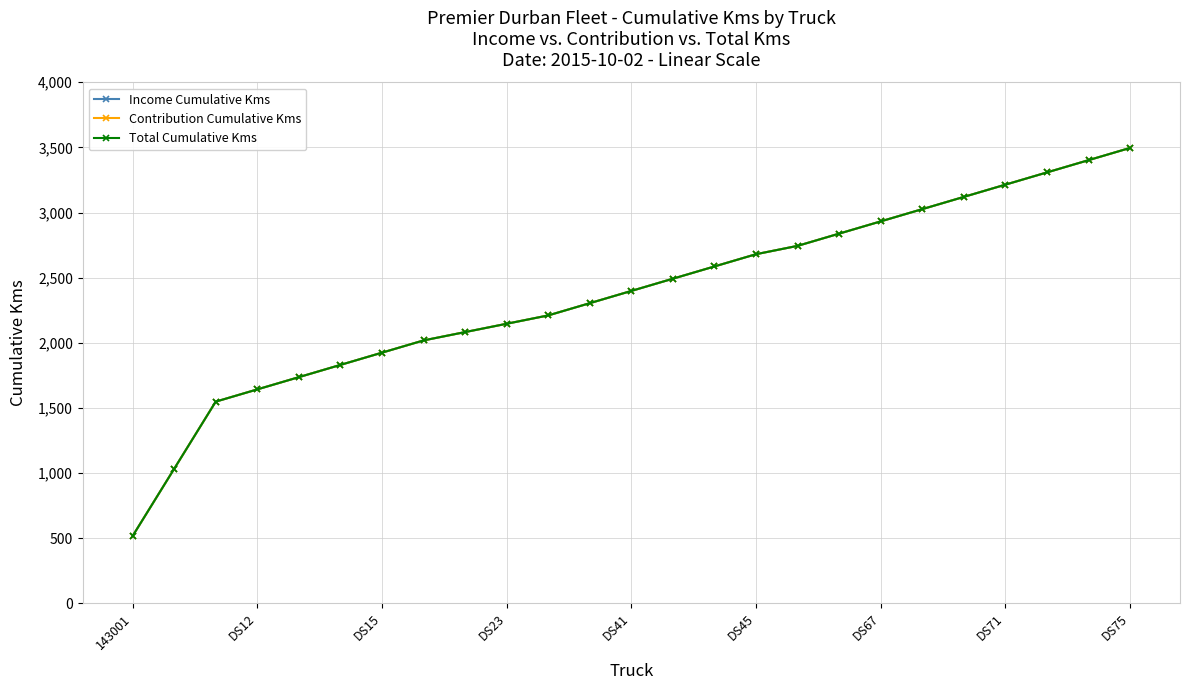

Which series has the largest total across all categories?

Income Cumulative Kms